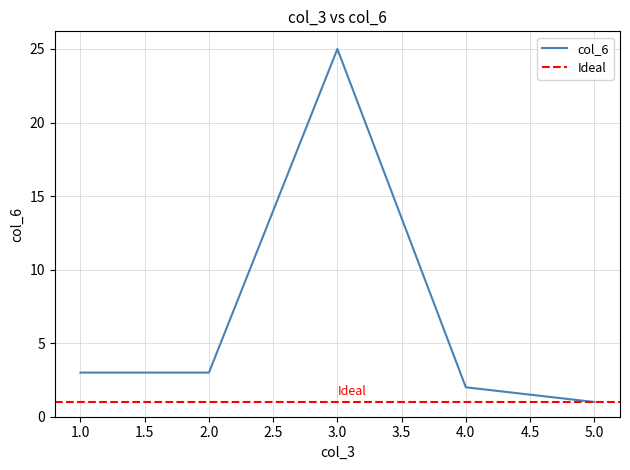

True or false: col_6 has a value of 1 at 2.0.

False